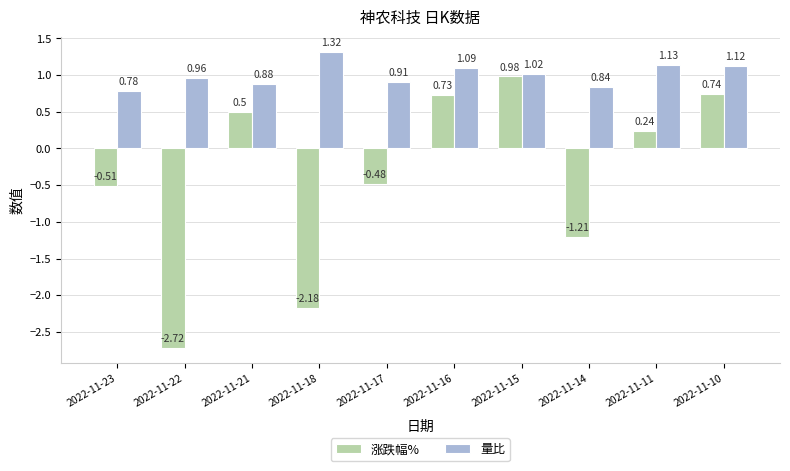

How many series are shown in this chart?

2